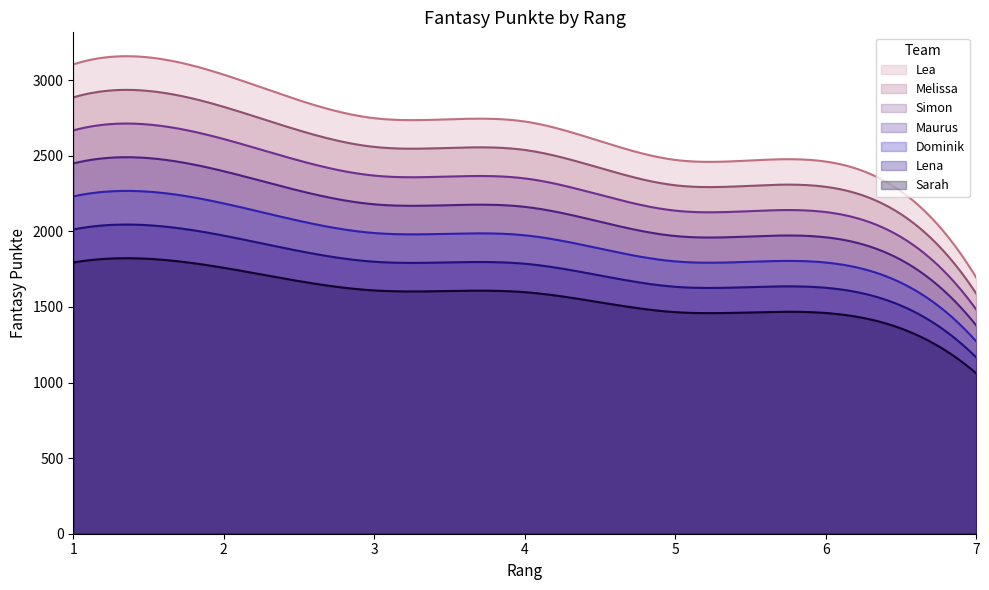

Does the chart display data point markers on the line(s)?

No